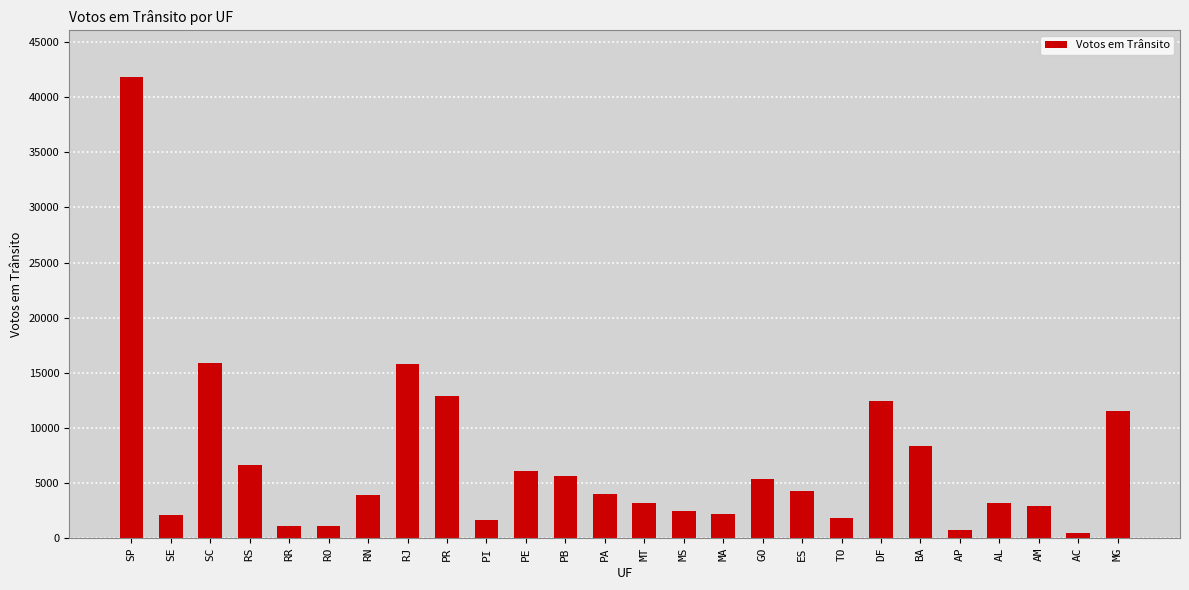

Which category has the highest value across all series?

SP